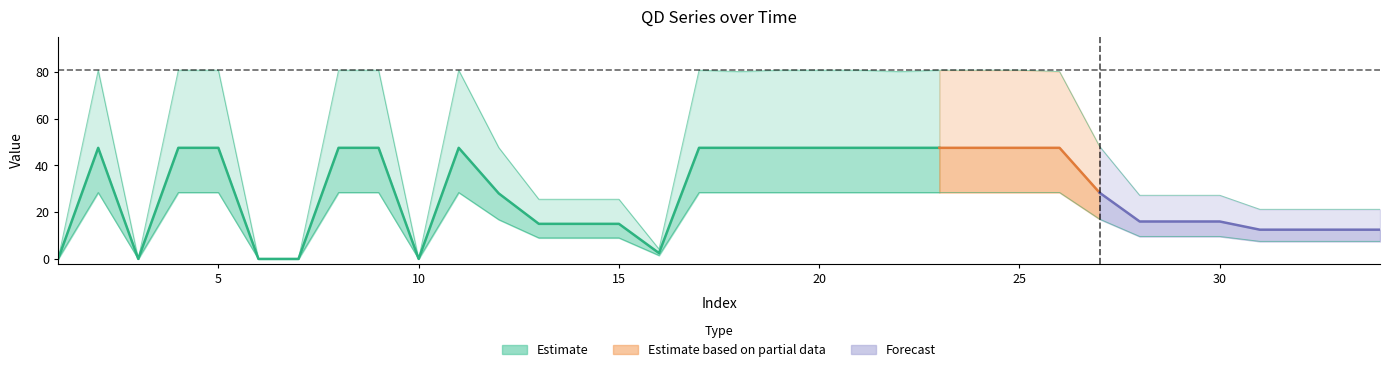

Reading left to right, what are all the values shown in this chart?

QD1: 1=0.0	2=80.7	3=0.0	4=80.7	5=80.7	6=0.0	7=0.0	8=80.7	9=80.7	10=0.0	11=80.7	12=47.6	13=25.5	14=25.5	15=25.5	16=4.2	17=80.7	18=80.1	19=80.7	20=80.7	21=80.7	22=80.1	23=80.7	24=80.7	25=80.7	26=80.1	27=48.1	28=27.2	29=27.2	30=27.2	31=21.2	32=21.2	33=21.2	34=21.2
QD2: 1=0.0	2=28.4	3=0.0	4=28.4	5=28.4	6=0.0	7=0.0	8=28.4	9=28.4	10=0.0	11=28.4	12=16.8	13=9.0	14=9.0	15=9.0	16=1.5	17=28.4	18=28.4	19=28.4	20=28.4	21=28.4	22=28.4	23=28.4	24=28.4	25=28.4	26=28.4	27=17.0	28=9.6	29=9.6	30=9.6	31=7.5	32=7.5	33=7.5	34=7.5